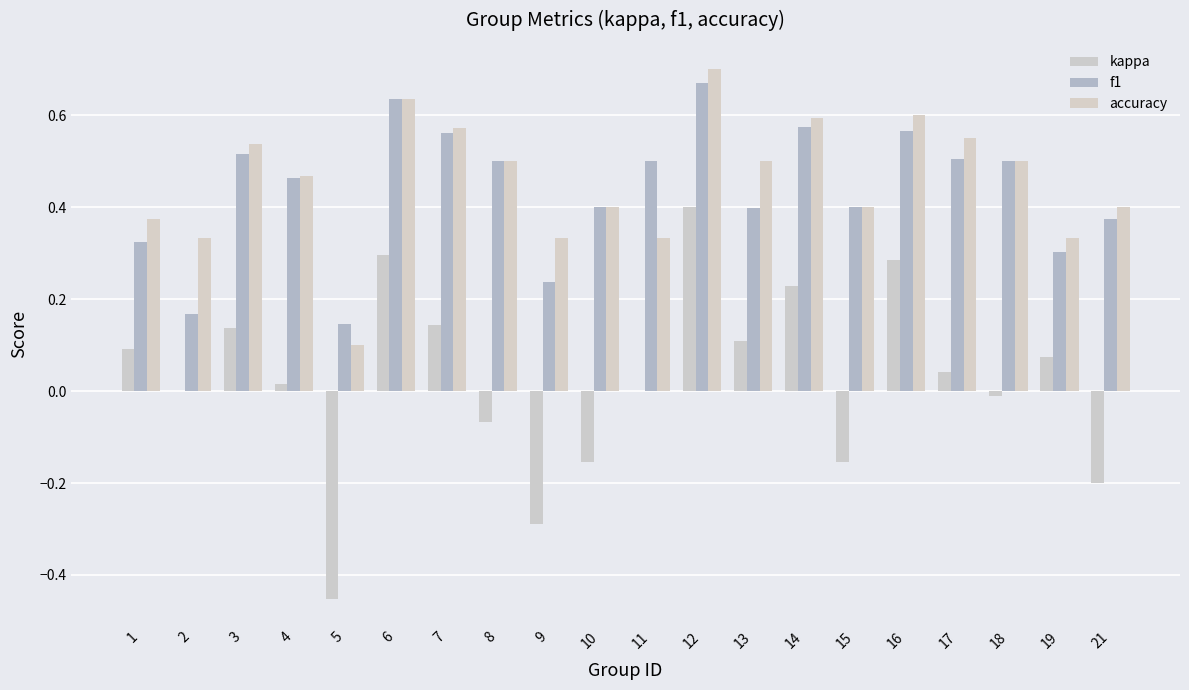

What is the spread (max minus min) of values at 3?

0.4